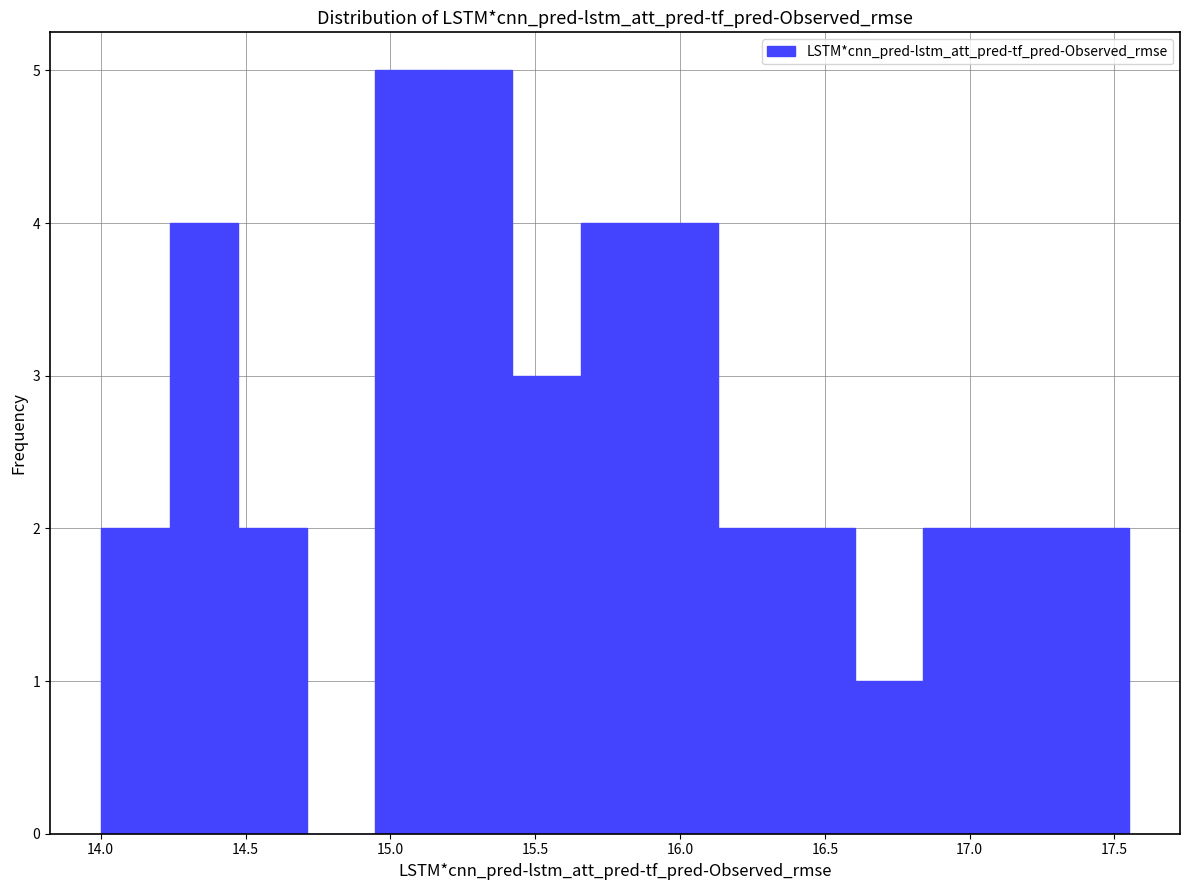

Reading left to right, list every bar in this chart as the range it spans on the x-axis followed by its height. Neither the bar edges nor the heights are printed on the chart, so give them approximately, as read against the axes.

14.00 to 14.25: 2
14.25 to 14.50: 4
14.50 to 14.70: 2
14.70 to 14.95: 0
14.95 to 15.20: 5
15.20 to 15.40: 5
15.40 to 15.65: 3
15.65 to 15.90: 4
15.90 to 16.15: 4
16.15 to 16.35: 2
16.35 to 16.60: 2
16.60 to 16.85: 1
16.85 to 17.10: 2
17.10 to 17.30: 2
17.30 to 17.55: 2